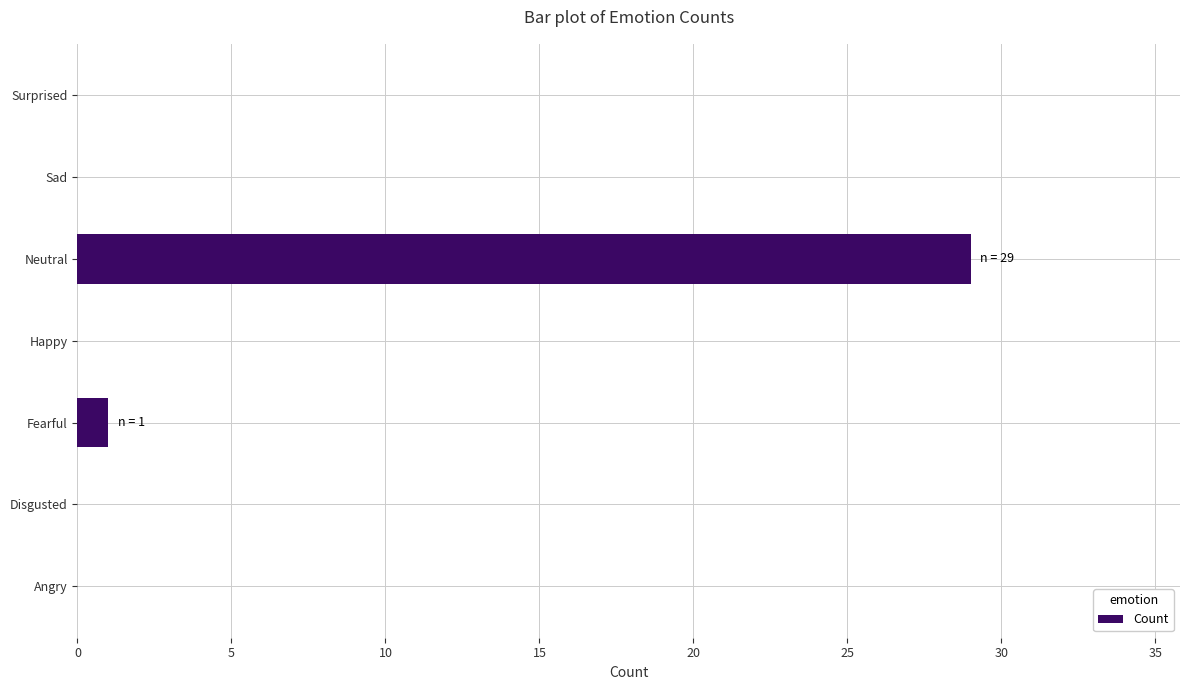

Reading bottom to top, what are all the values shown in this chart?

Angry=0	Disgusted=0	Fearful=1	Happy=0	Neutral=29	Sad=0	Surprised=0